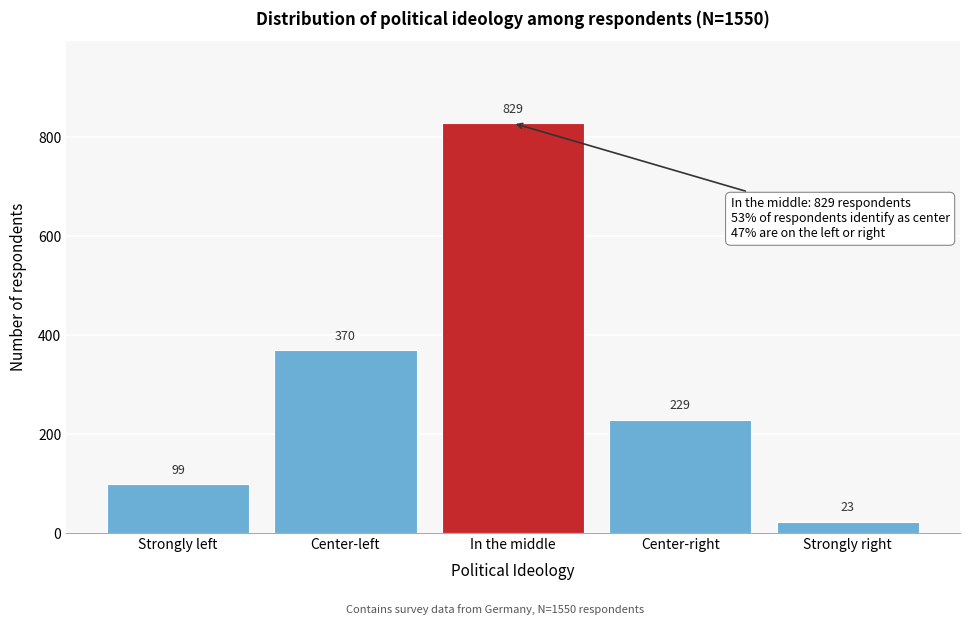

Reading left to right, list all the values displayed in this chart.

Strongly left=99	Center-left=370	In the middle=829	Center-right=229	Strongly right=23